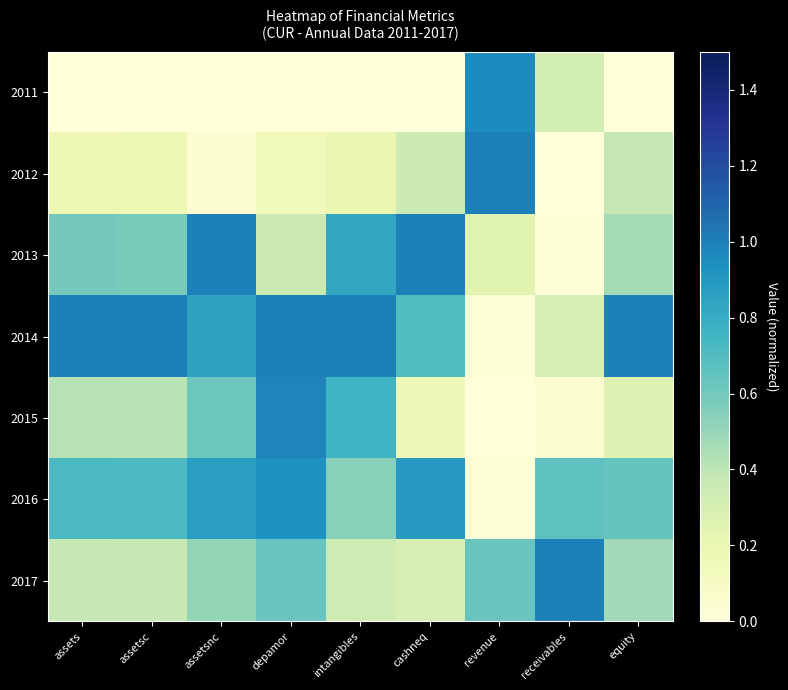

Reading left to right, what are all the values shown in this chart?

2011: assets=0.0	assetsc=0.0	assetsnc=0.0	depamor=0.0	intangibles=0.0	cashneq=0.0	revenue=1.0	receivables=0.3	equity=0.0
2012: assets=0.2	assetsc=0.2	assetsnc=0.0	depamor=0.1	intangibles=0.2	cashneq=0.4	revenue=1.0	receivables=0.0	equity=0.4
2013: assets=0.6	assetsc=0.6	assetsnc=1.0	depamor=0.4	intangibles=0.8	cashneq=1.0	revenue=0.3	receivables=0.0	equity=0.5
2014: assets=1.0	assetsc=1.0	assetsnc=0.8	depamor=1.0	intangibles=1.0	cashneq=0.7	revenue=0.0	receivables=0.3	equity=1.0
2015: assets=0.4	assetsc=0.4	assetsnc=0.6	depamor=1.0	intangibles=0.8	cashneq=0.2	revenue=0.0	receivables=0.0	equity=0.3
2016: assets=0.7	assetsc=0.7	assetsnc=0.9	depamor=0.9	intangibles=0.5	cashneq=0.9	revenue=0.0	receivables=0.7	equity=0.6
2017: assets=0.4	assetsc=0.4	assetsnc=0.5	depamor=0.6	intangibles=0.3	cashneq=0.3	revenue=0.6	receivables=1.0	equity=0.5